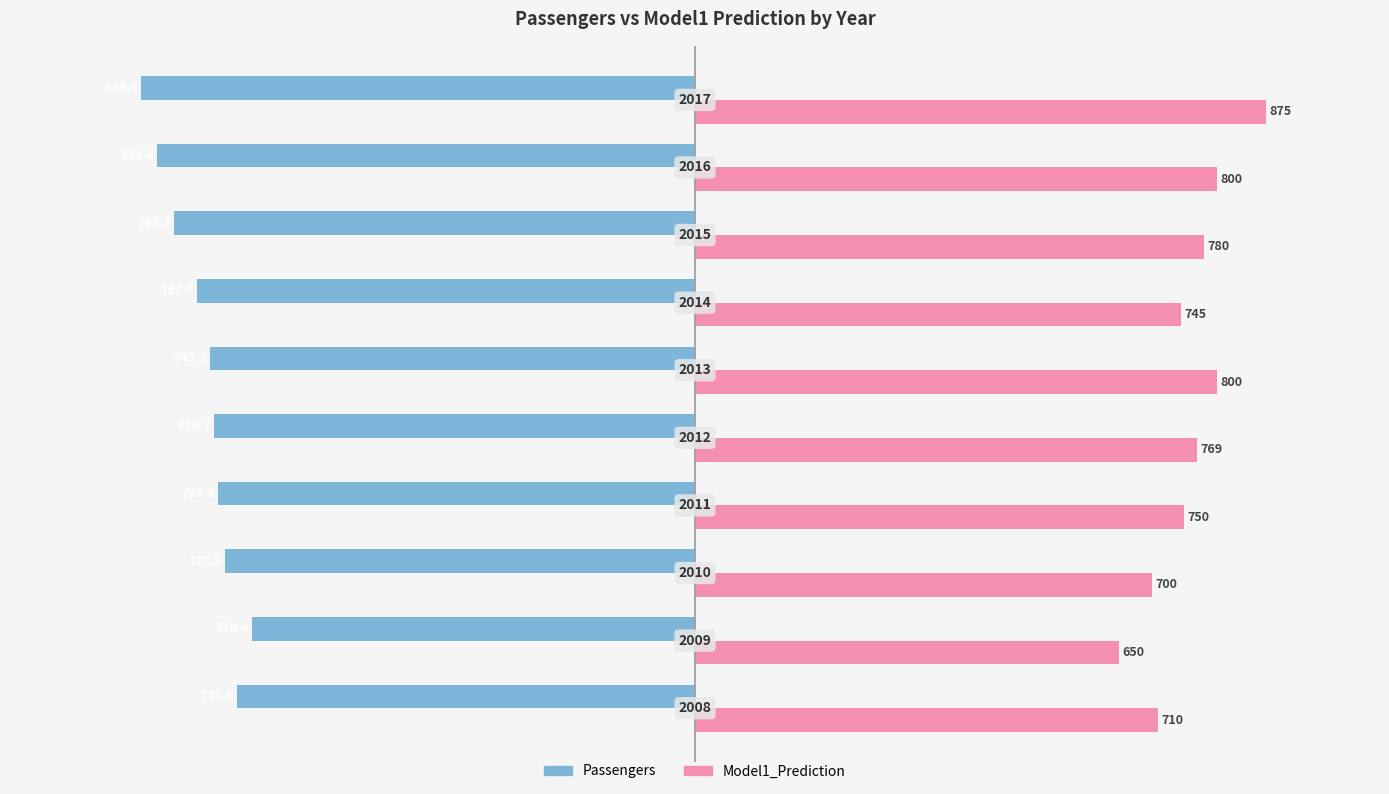

What are all the series names shown in the legend?

Passengers, Model1_Prediction